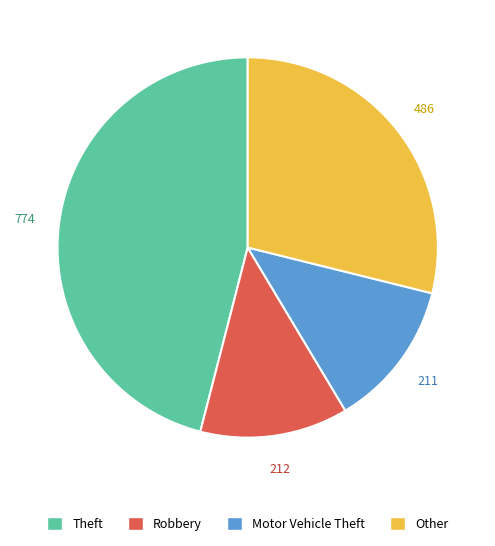

Does any single category account for the majority?

No